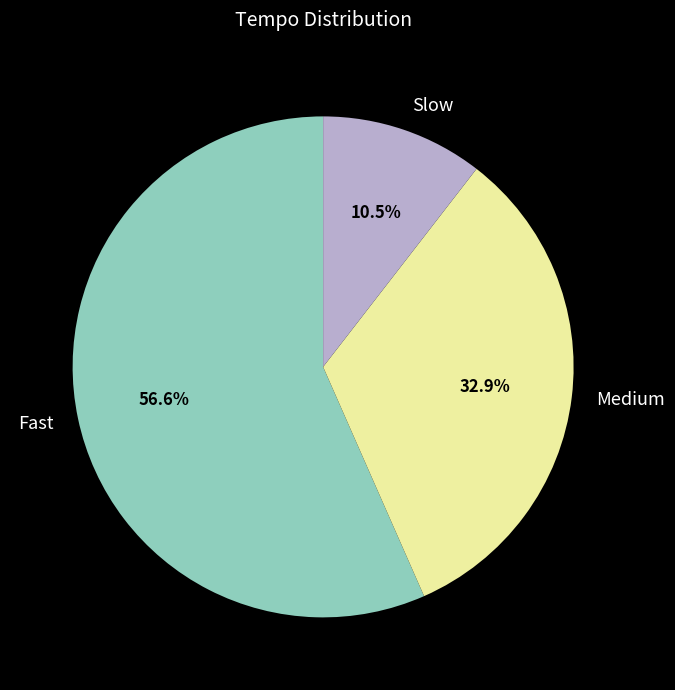

Do Slow and Fast together represent more than half of the pie?

Yes